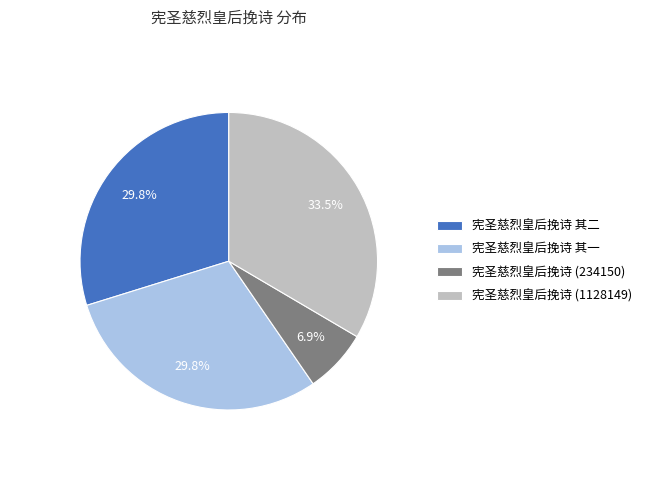

To the nearest percent, what percentage of the pie is 宪圣慈烈皇后挽诗 其二?

30%